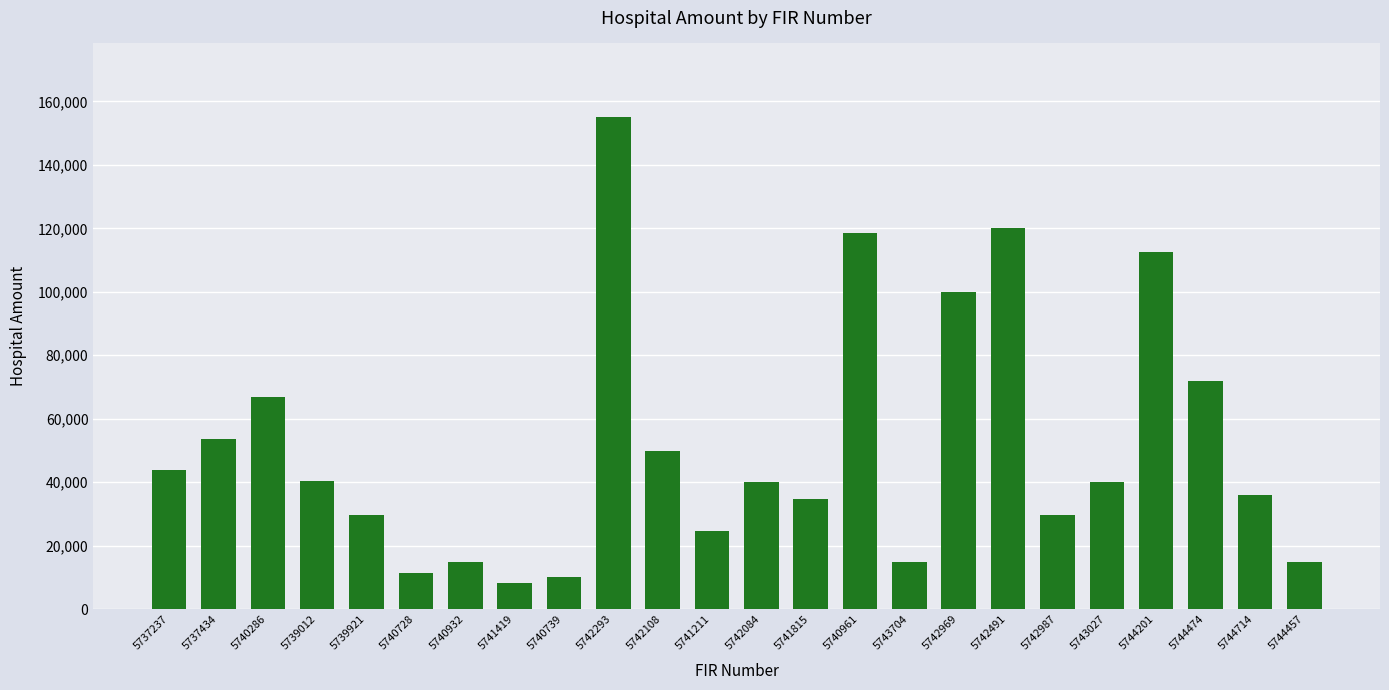

Read the value at 5744714.

36000